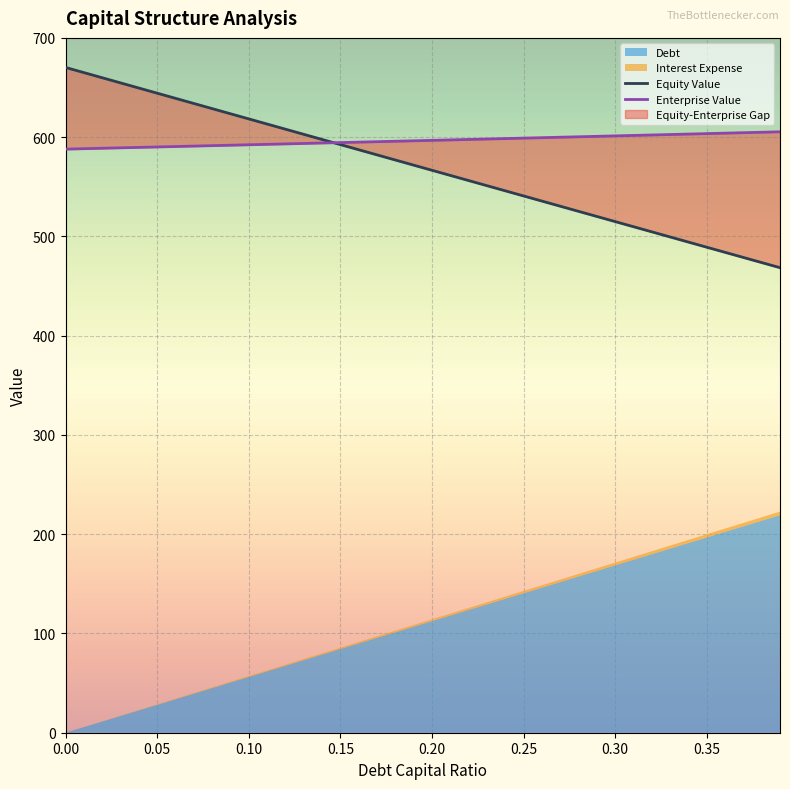

Which series changed the most between 0.0 and 0.05?

equity_value